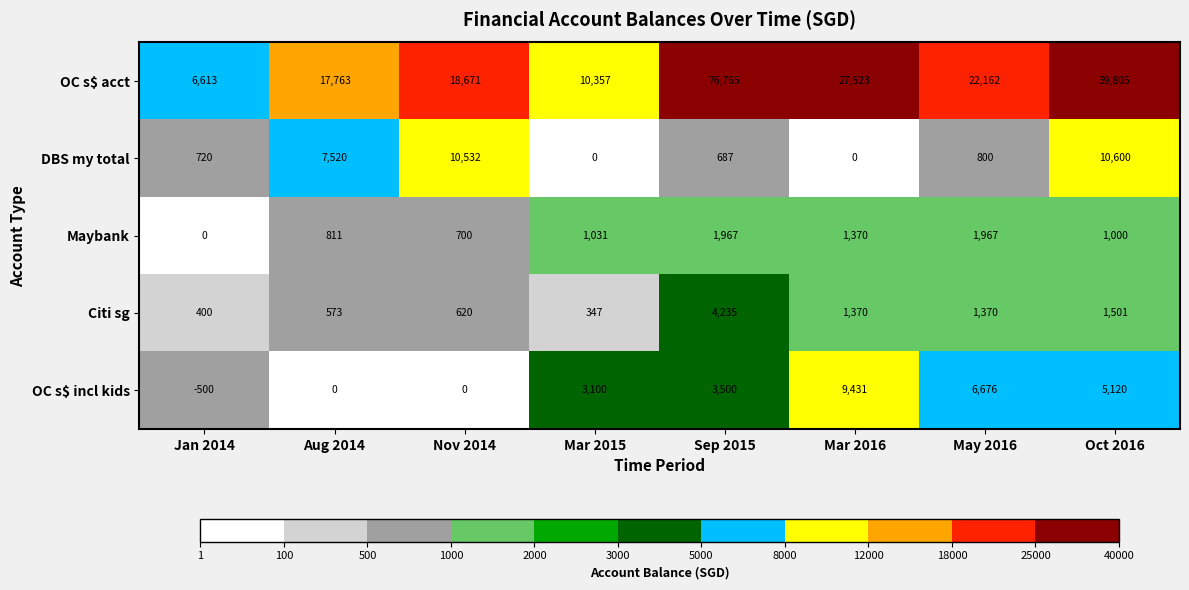

List the series in order of their peak value, lowest first.

Maybank, Citi sg, OC s$ incl kids, DBS my total, OC s$ acct